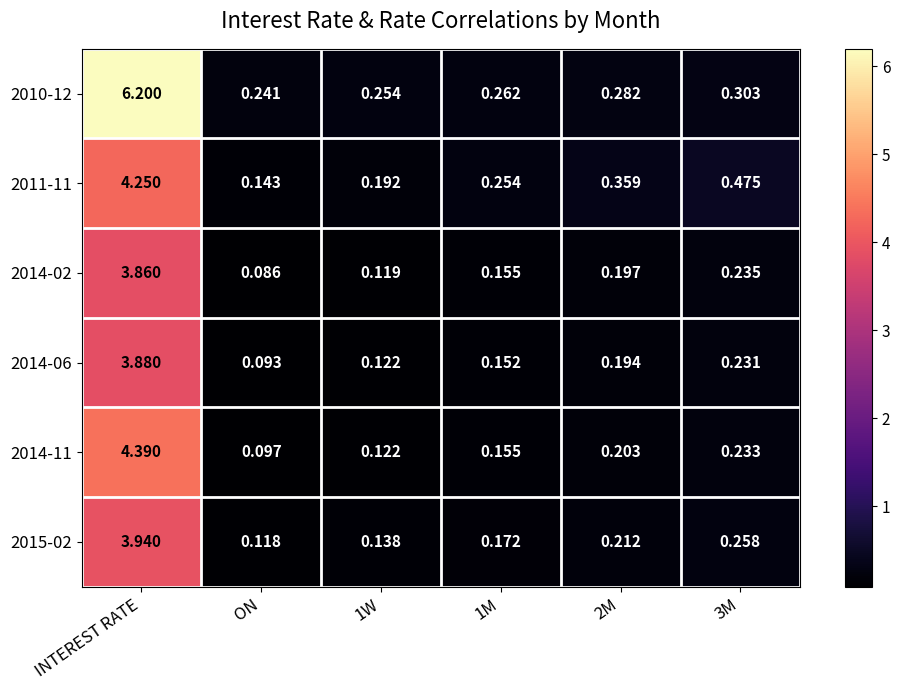

What is the total value across all series at 3M?

1.7